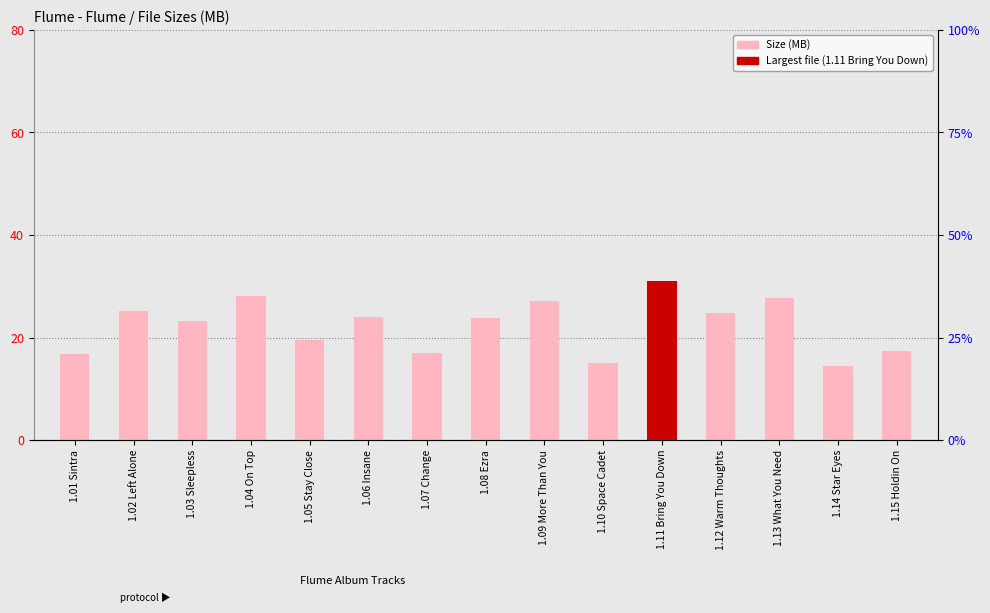

Rank the categories by value from highest to lowest.

1.11 Bring You Down, 1.04 On Top, 1.13 What You Need, 1.09 More Than You, 1.02 Left Alone, 1.12 Warm Thoughts, 1.06 Insane, 1.08 Ezra, 1.03 Sleepless, 1.05 Stay Close, 1.15 Holdin On, 1.07 Change, 1.01 Sintra, 1.10 Space Cadet, 1.14 Star Eyes